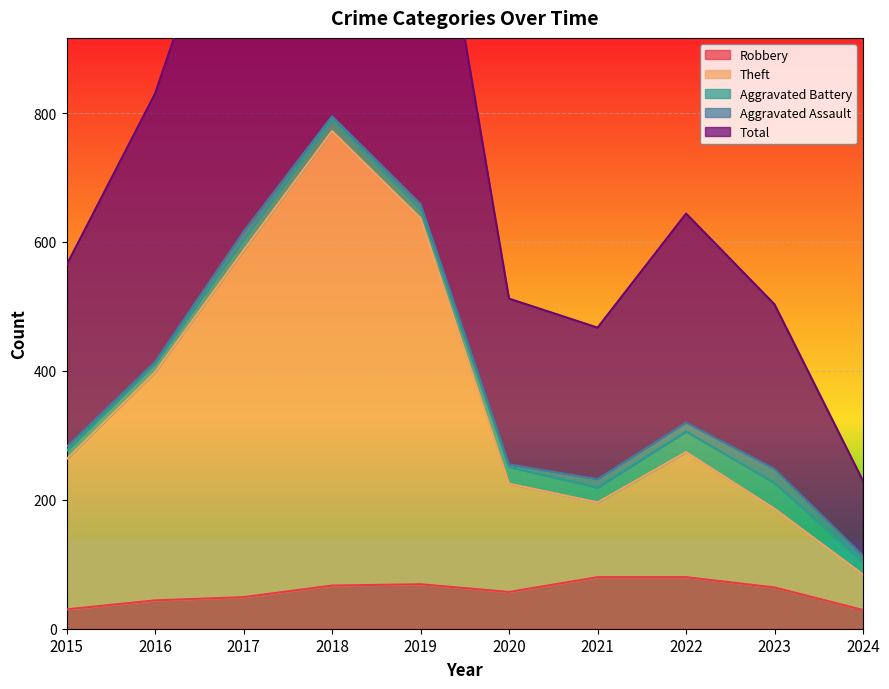

How many values in the Robbery series exceed 64?

4